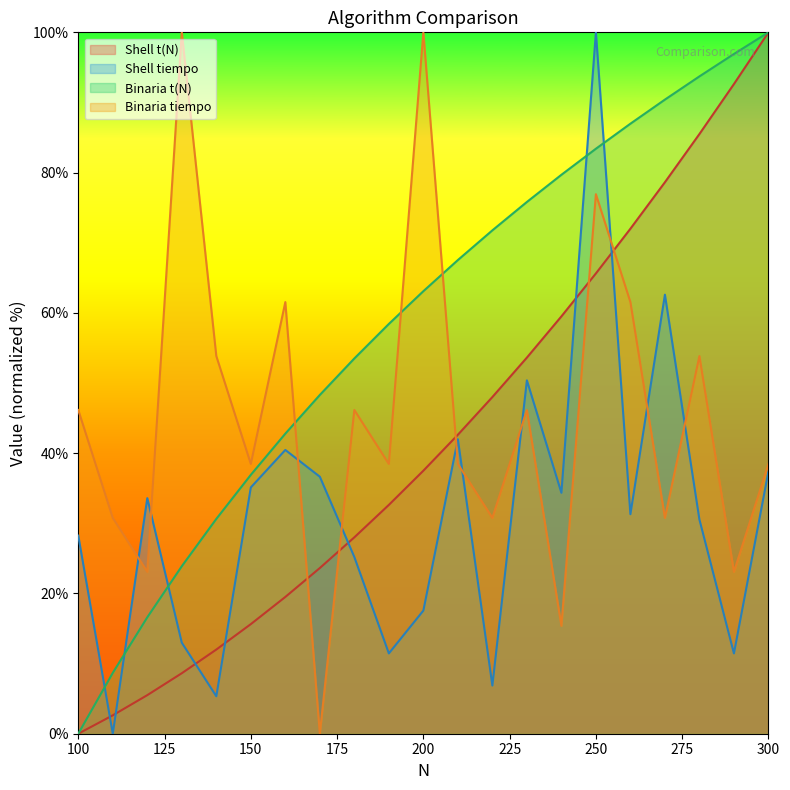

Rank the series by their maximum value, from highest to lowest.

Shell t(N), Shell tiempo, Binaria t(N), Binaria tiempo